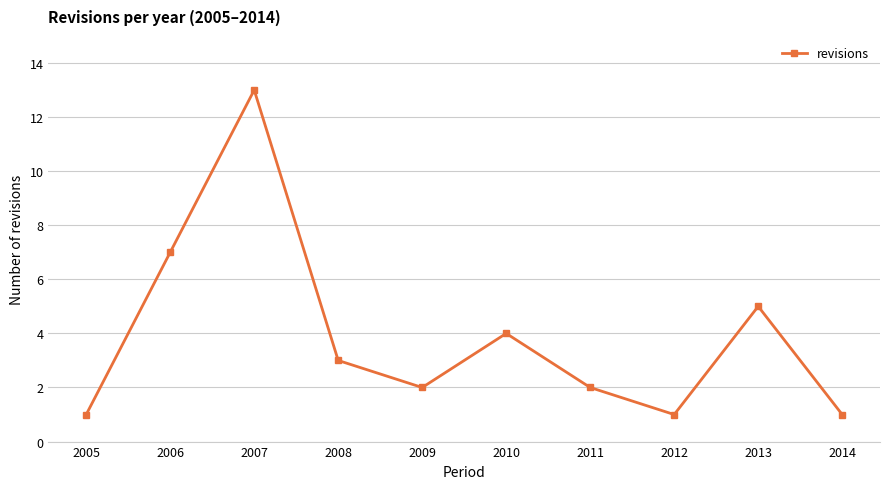

What is the sum of all values?

39